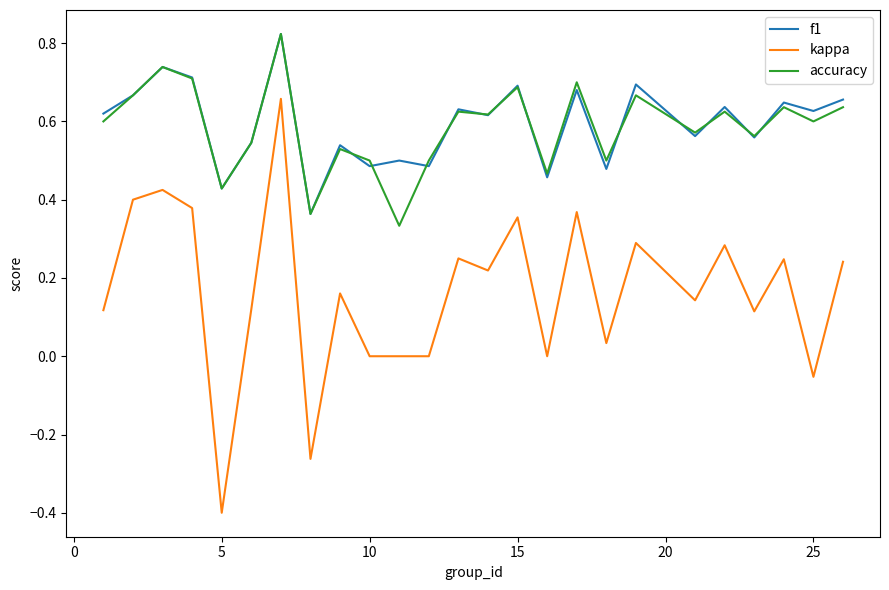

Which series has the widest spread of values?

kappa